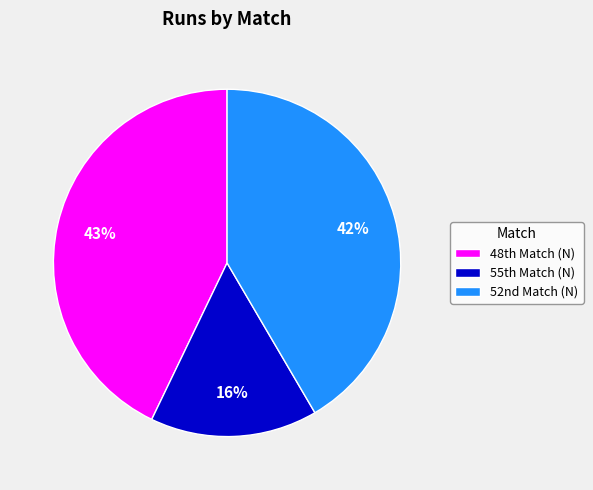

Count the number of slices in the pie.

3